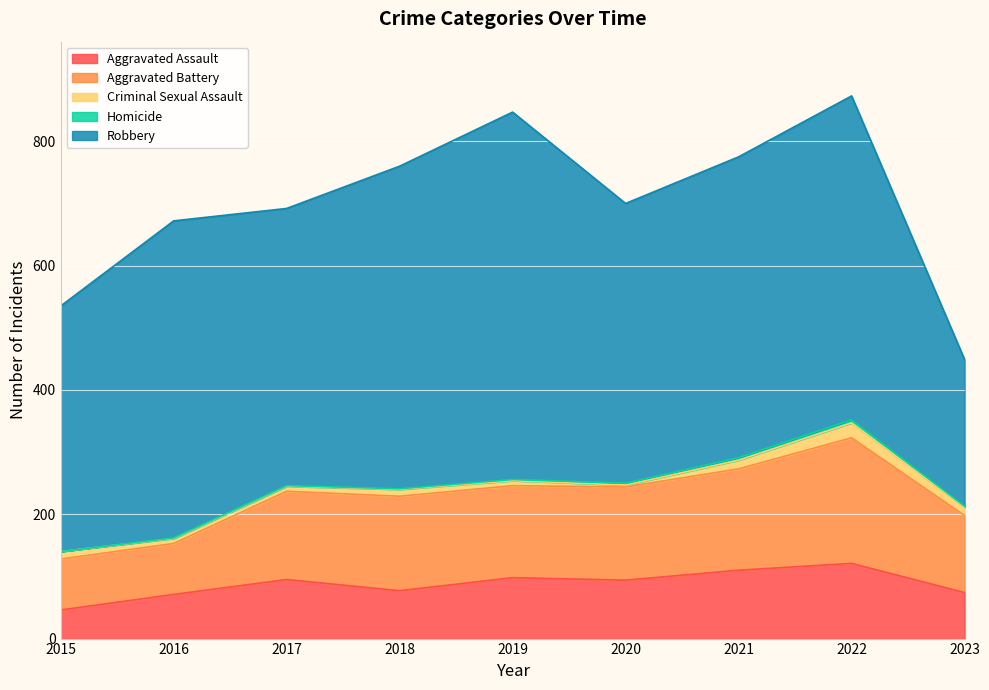

Rank the series by their maximum value, from highest to lowest.

Robbery, Aggravated Battery, Aggravated Assault, Criminal Sexual Assault, Homicide